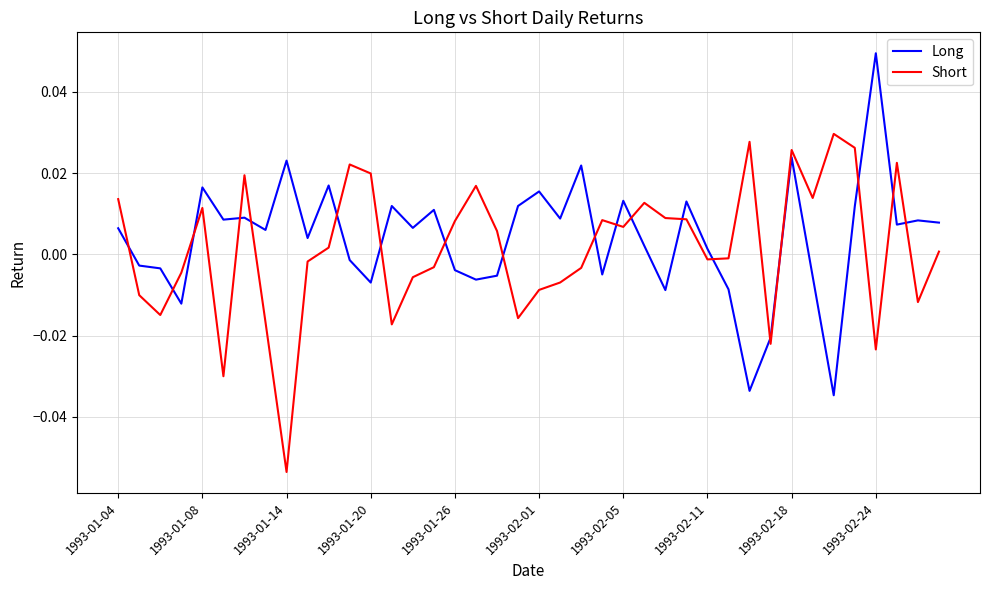

How many distinct data groups are displayed?

2